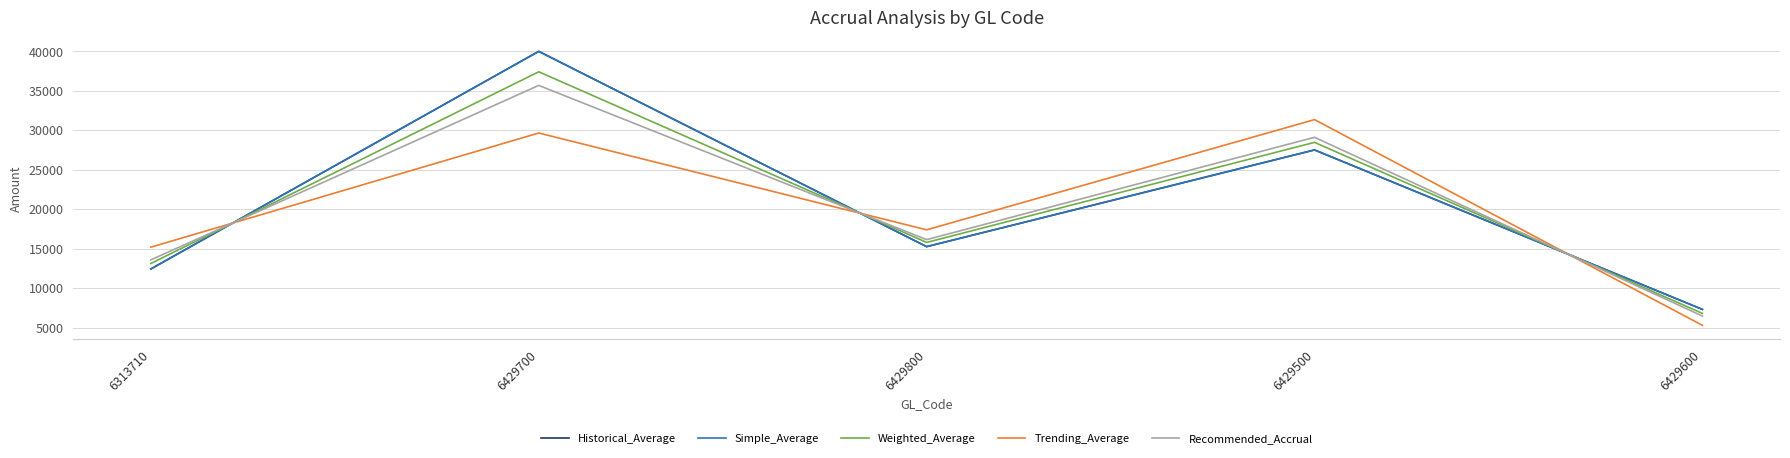

At which label does Trending_Average first exceed 17387?

6429700